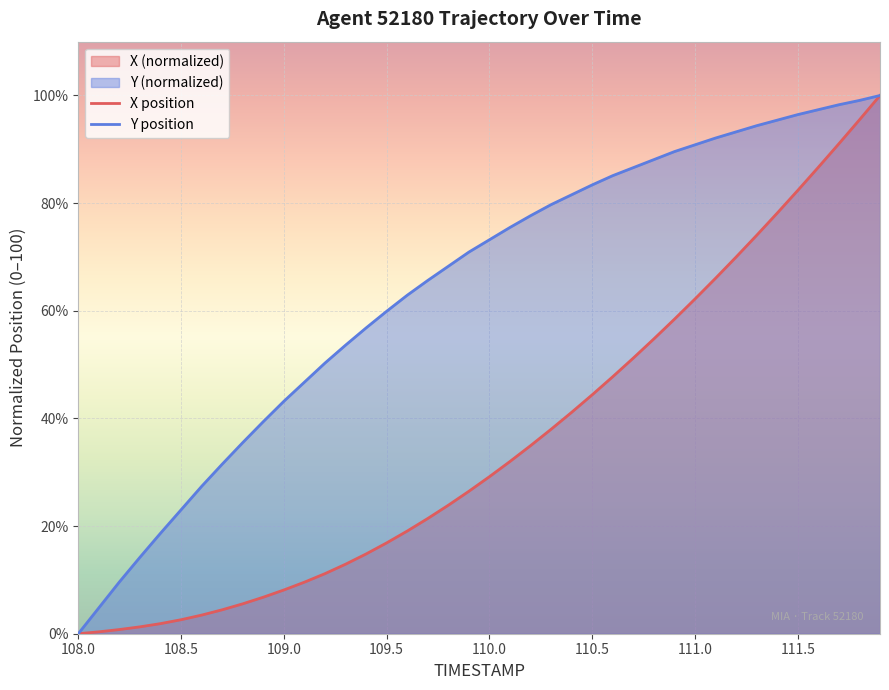

True or false: Y position and X position cross at least once.

False